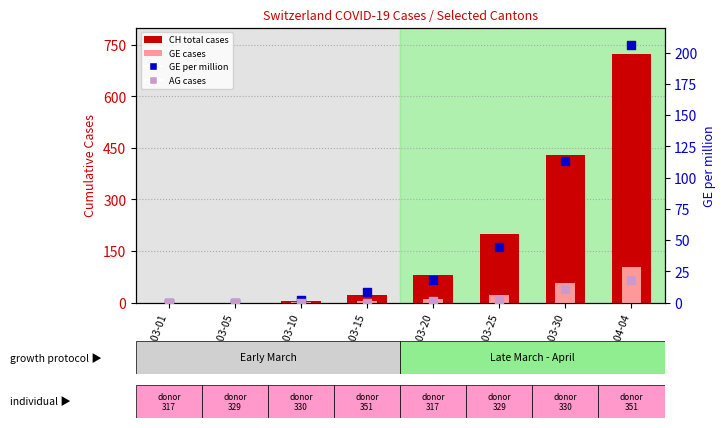

What is the total value across all series at 2020-03-25?

267.4